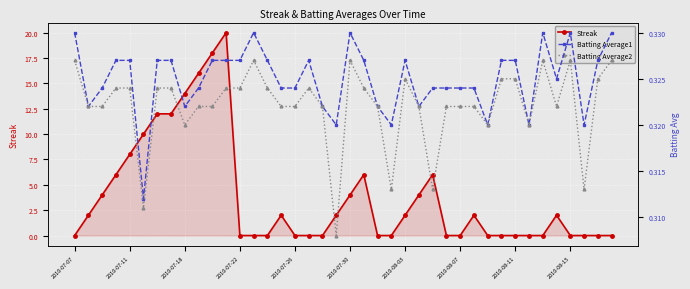

What is the value of the Batting Average2 point at the 17th from the left?

0.3